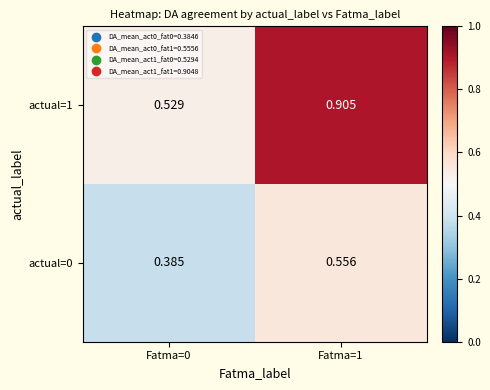

Is the value of actual=0 at Fatma=0 greater than the value of actual=1 at Fatma=0?

No